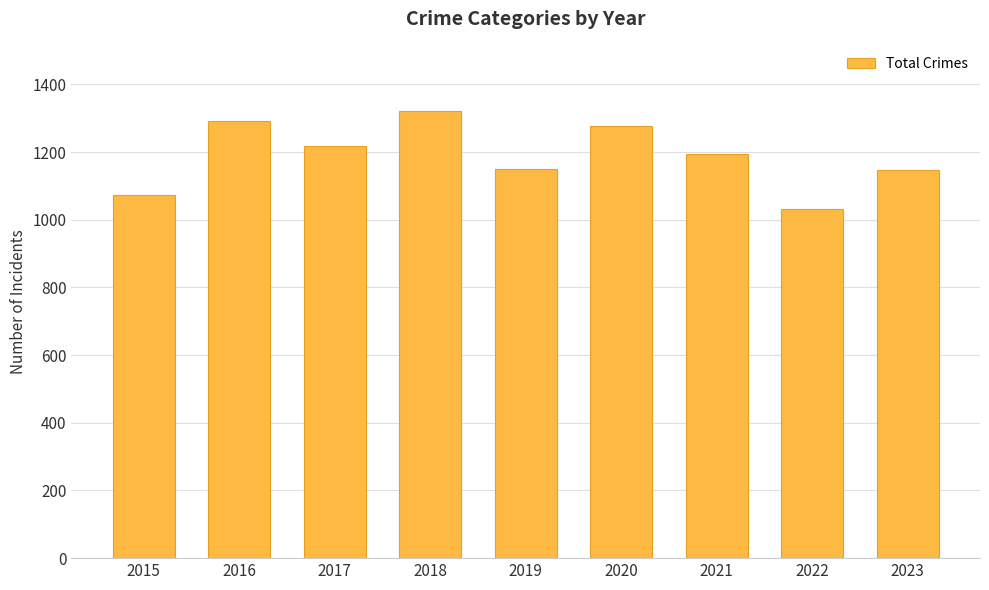

Read the value at 2023, to the nearest 50.

1150